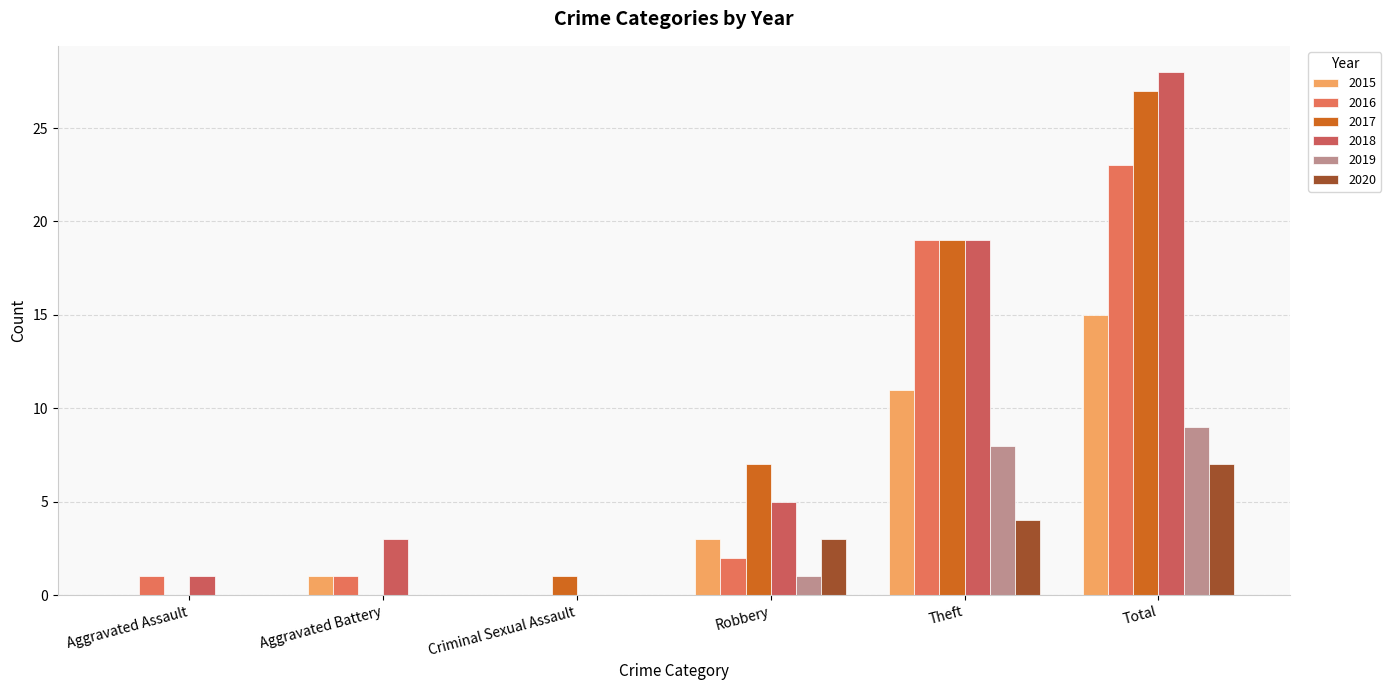

What is the label of the 6th bar from the left?

Total